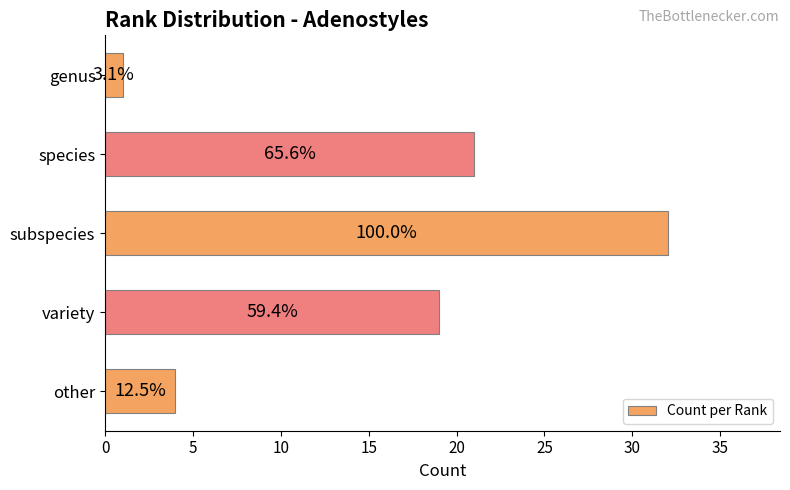

How many bars are there in total?

5